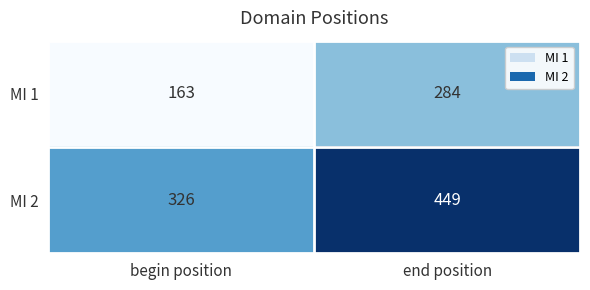

Reading right to left, list all the values displayed in this chart.

MI 1: end position=284	begin position=163
MI 2: end position=449	begin position=326